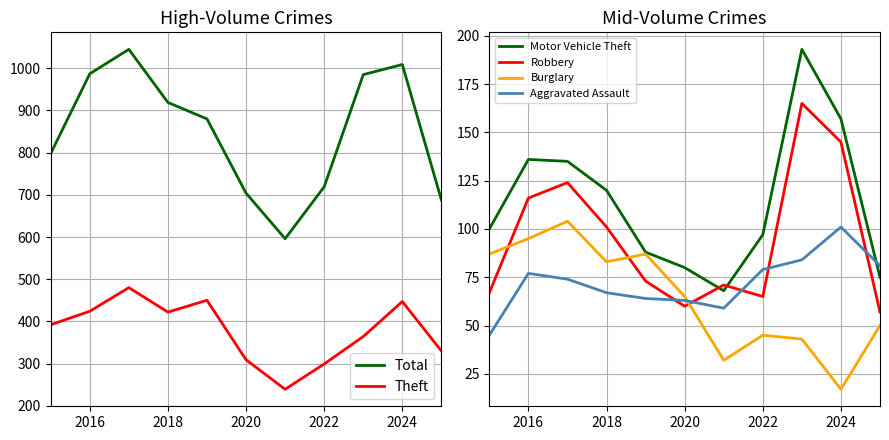

List the series in order of their peak value, lowest first.

Aggravated Assault, Burglary, Robbery, Motor Vehicle Theft, Theft, Total